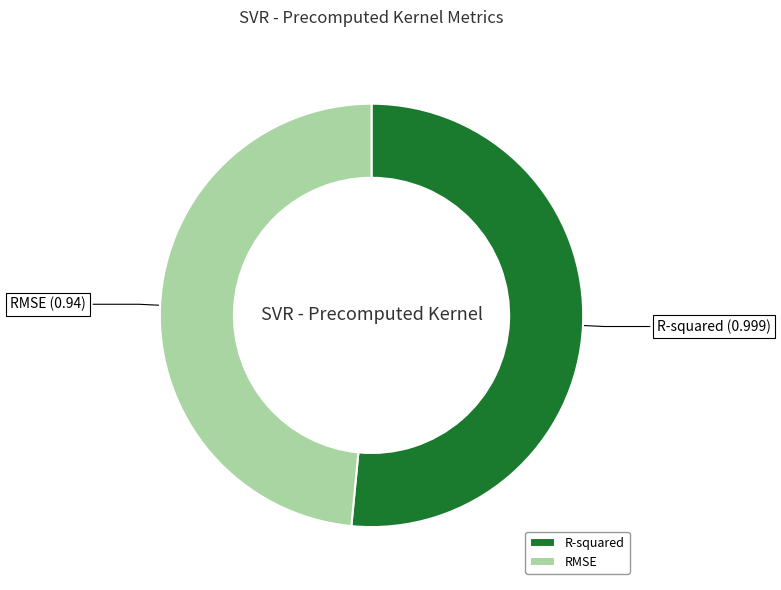

Which has a higher value, R-squared or RMSE?

R-squared